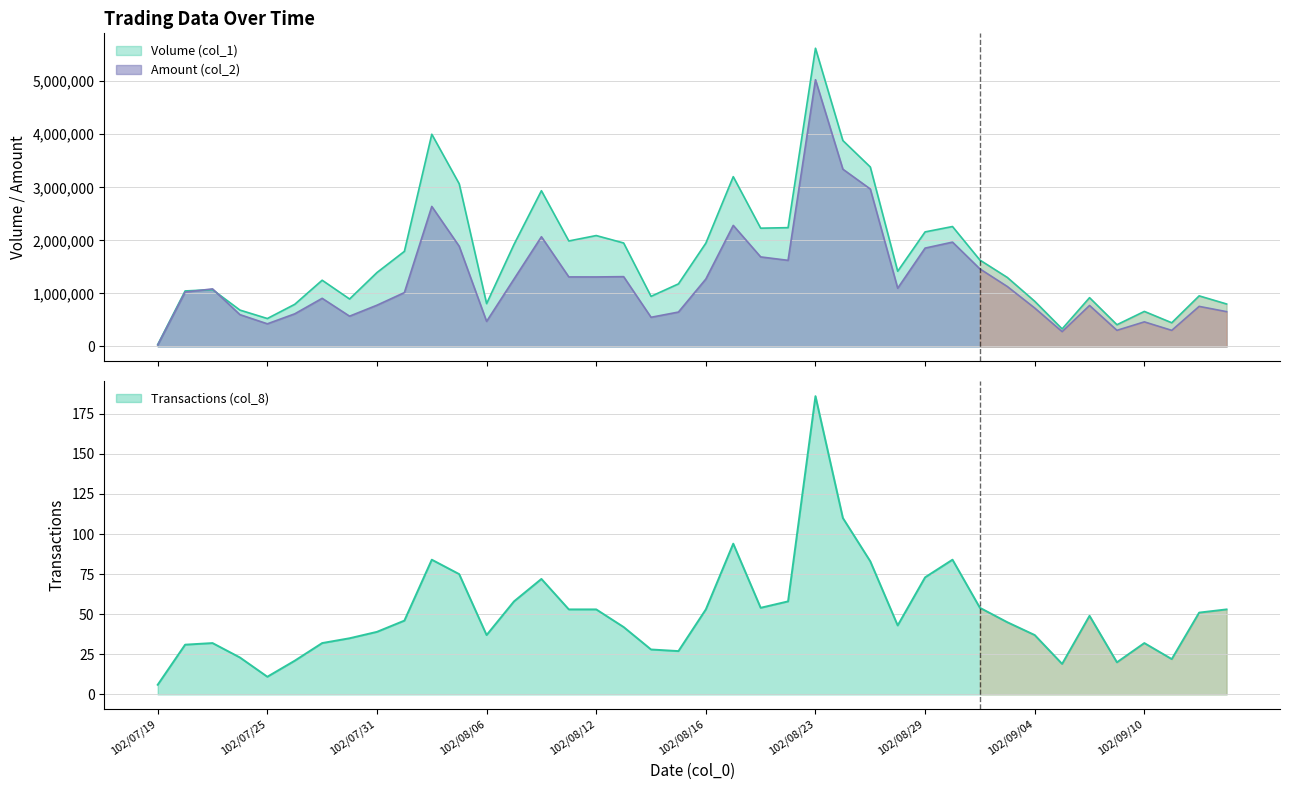

List the series in order of their overall mean, highest first.

Volume (col_1), Amount (col_2), Transactions (col_8)